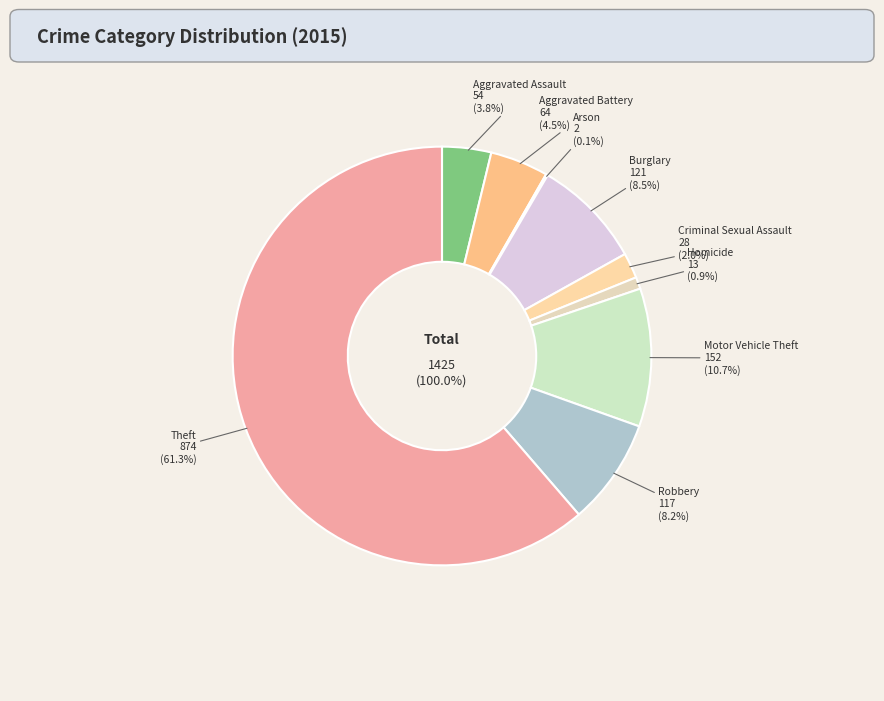

Which category has the smallest portion of the pie?

Arson